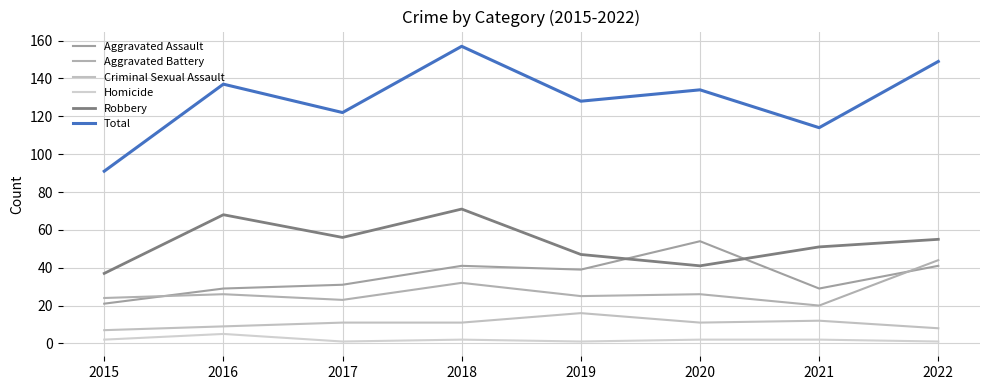

Which series changed the most between 2015 and 2022?

Total